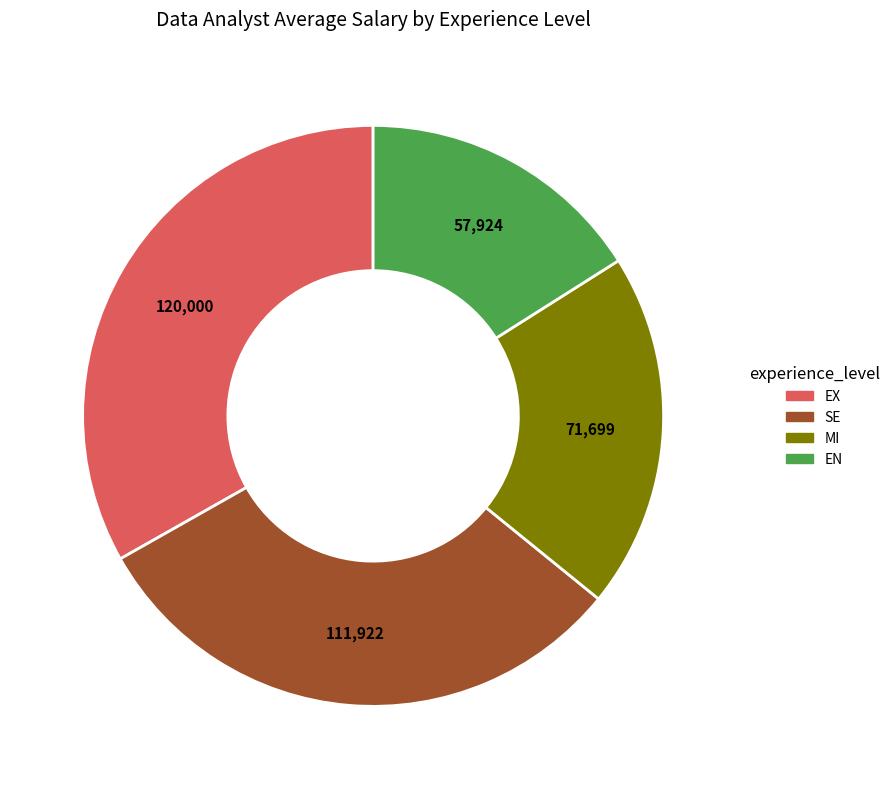

What is the ratio of the value at SE to the value at EN?

1.9